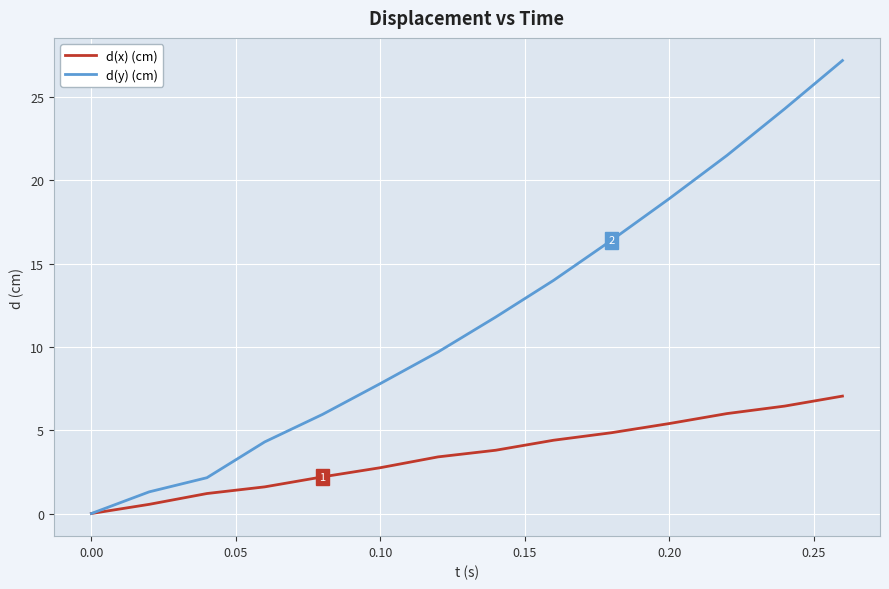

What is the greatest value displayed?

27.2